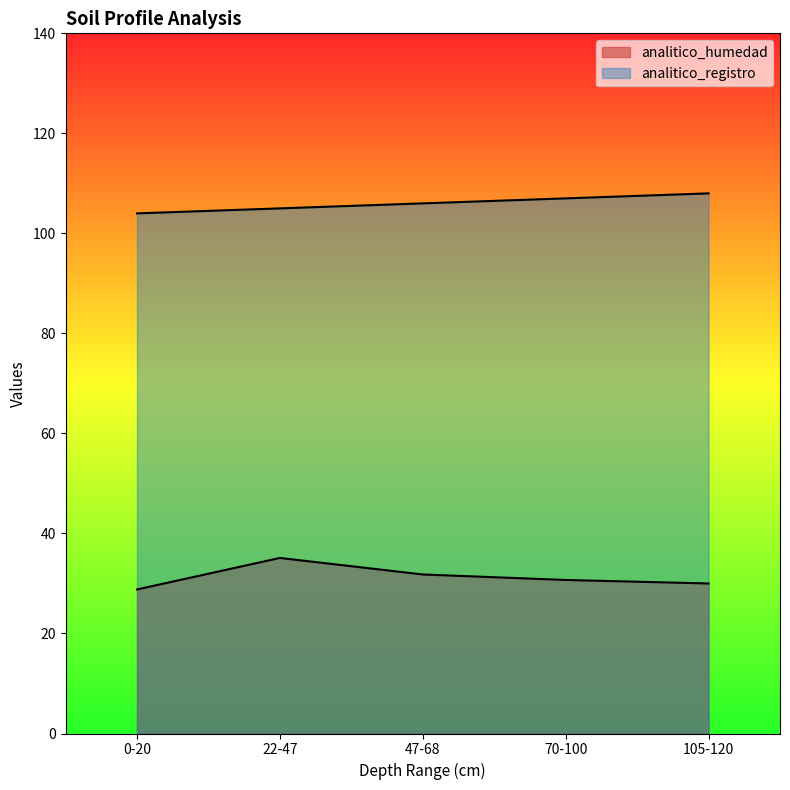

At which category is the sum across all series the highest?

22-47